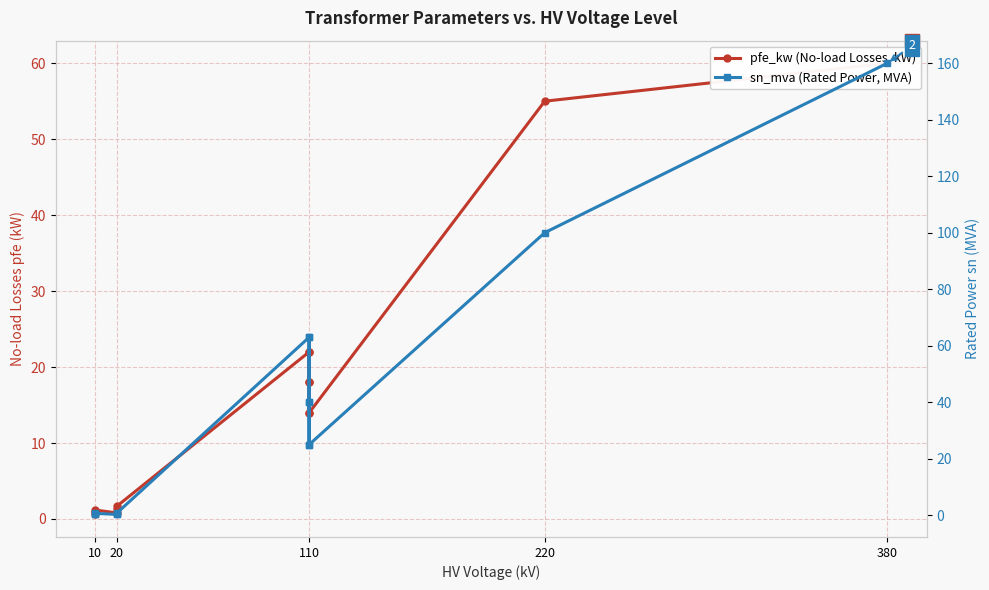

True or false: pfe_kw (No-load Losses, kW) has more than 1 interior local peaks.

True